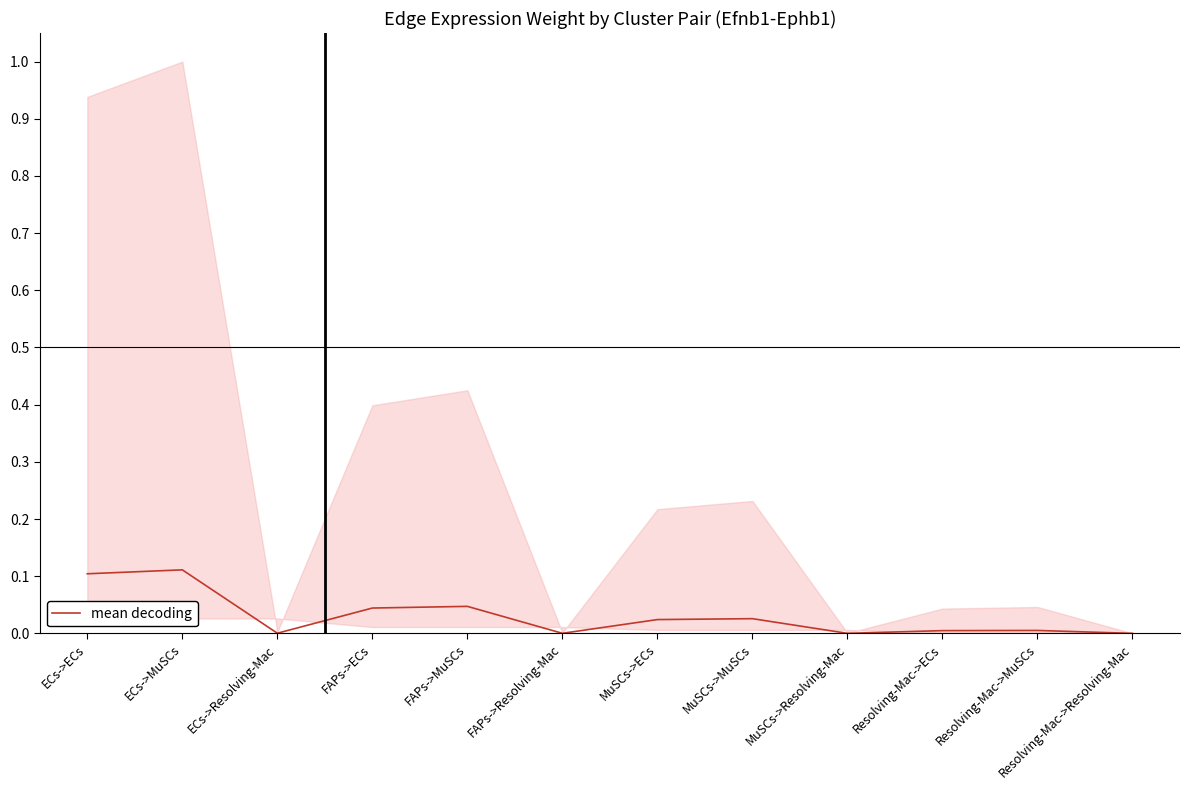

Where is the first local maximum?

ECs->MuSCs